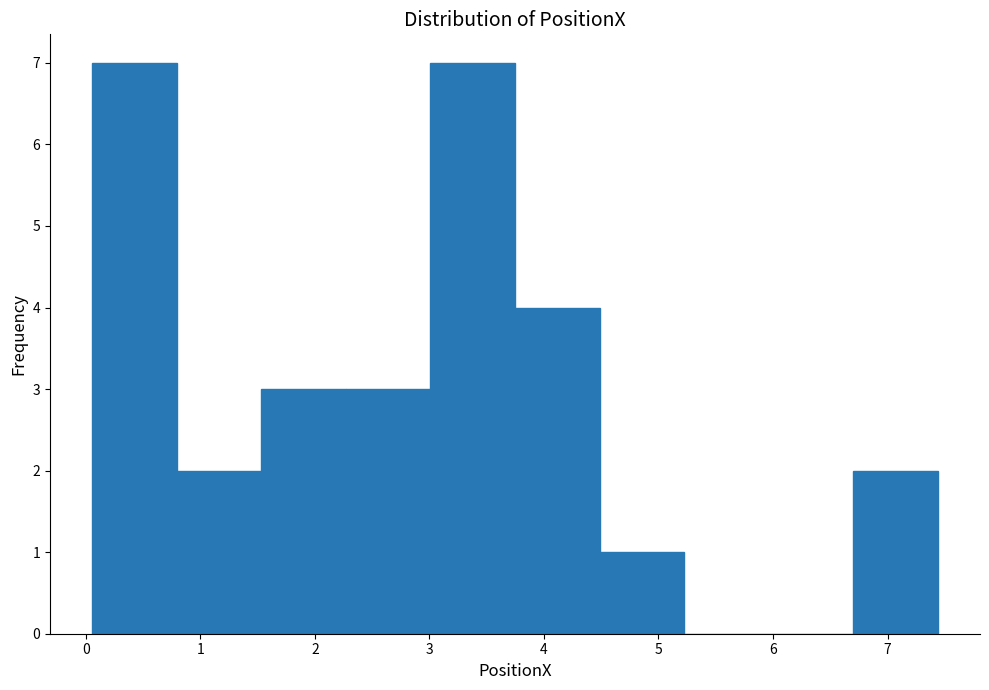

Reading left to right, list every bar in this chart as the range it spans on the x-axis followed by its height. Neither the bar edges nor the heights are printed on the chart, so give them approximately, as read against the axes.

0.1 to 0.8: 7
0.8 to 1.5: 2
1.5 to 2.3: 3
2.3 to 3.0: 3
3.0 to 3.7: 7
3.7 to 4.5: 4
4.5 to 5.2: 1
5.2 to 6.0: 0
6.0 to 6.7: 0
6.7 to 7.4: 2